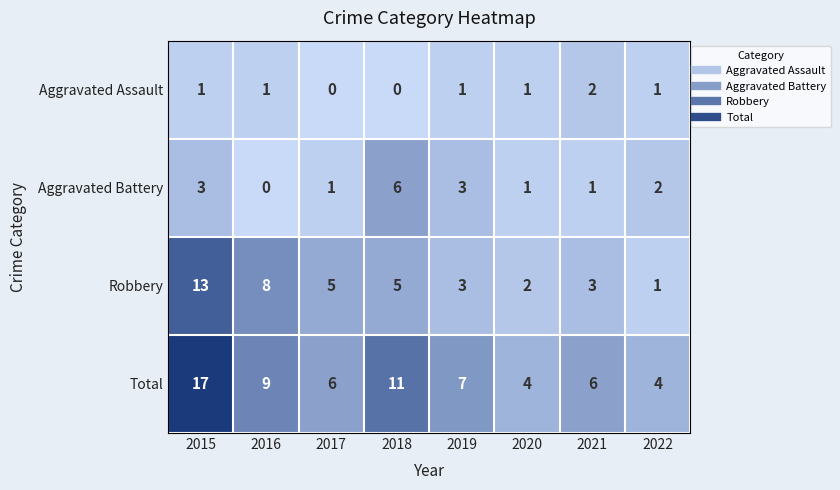

How many Aggravated Battery values are between 1 and 3?

6